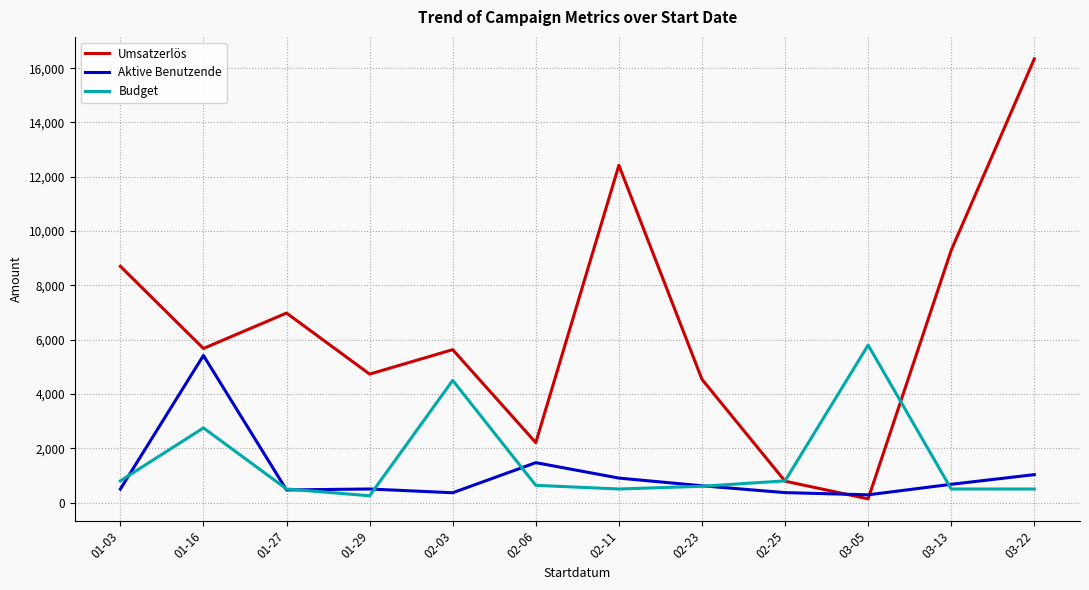

At which label is Budget closest to 3025?

01-16